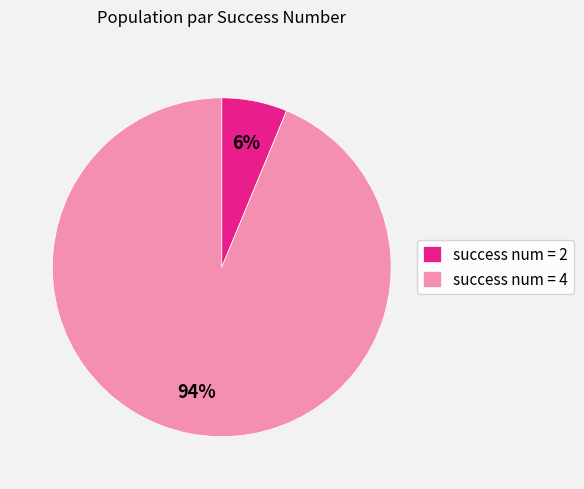

Is there a majority slice in this chart?

Yes